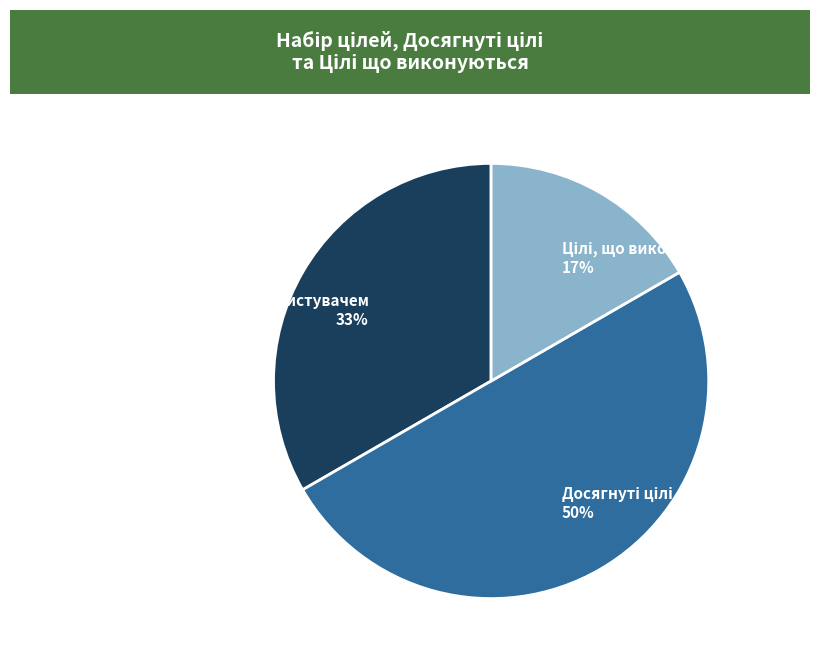

To the nearest percent, what is the difference between the largest and smallest slice percentages?

33%